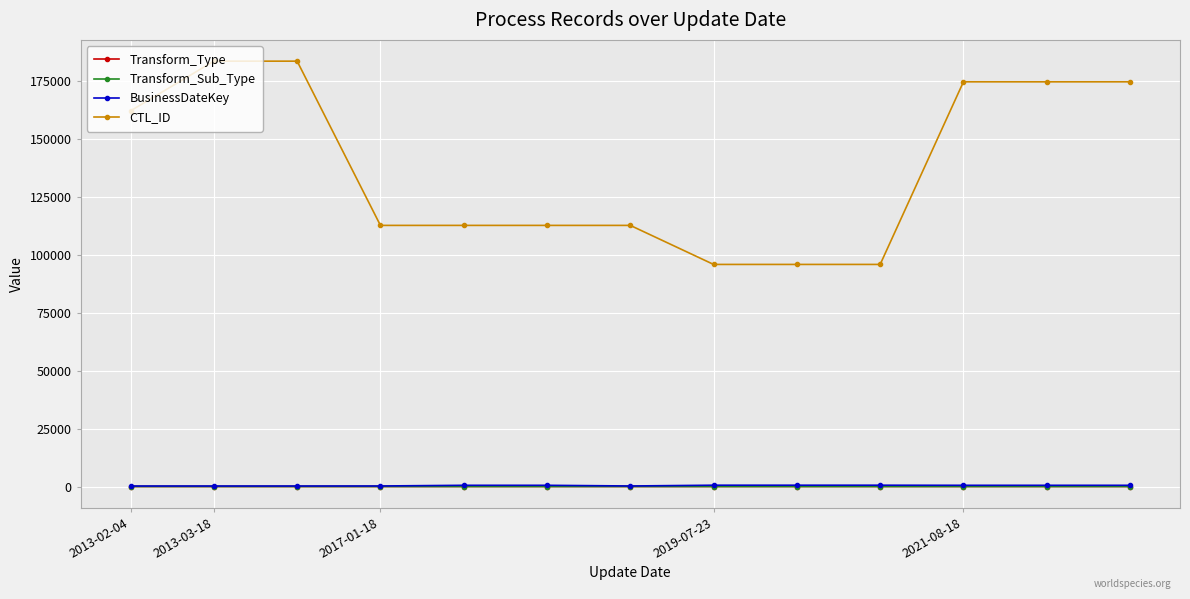

Which series has the largest total across all categories?

CTL_ID